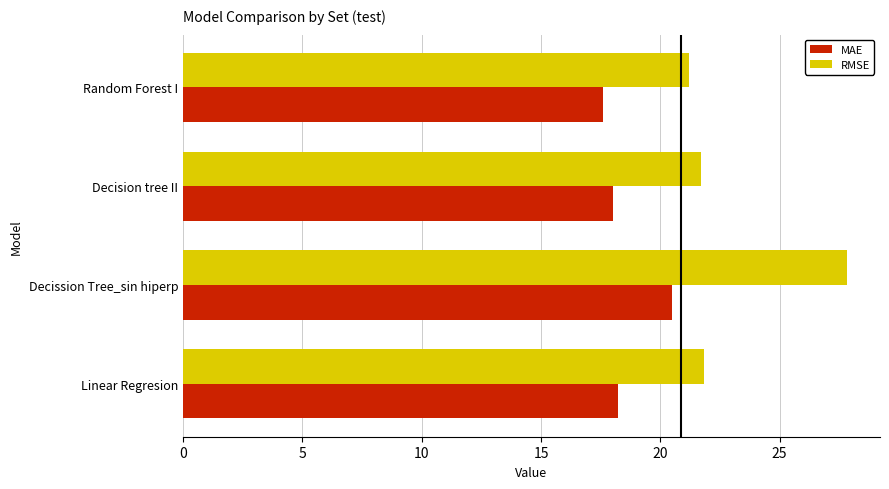

What is the difference between the maximum and minimum values in the RMSE series?

6.6